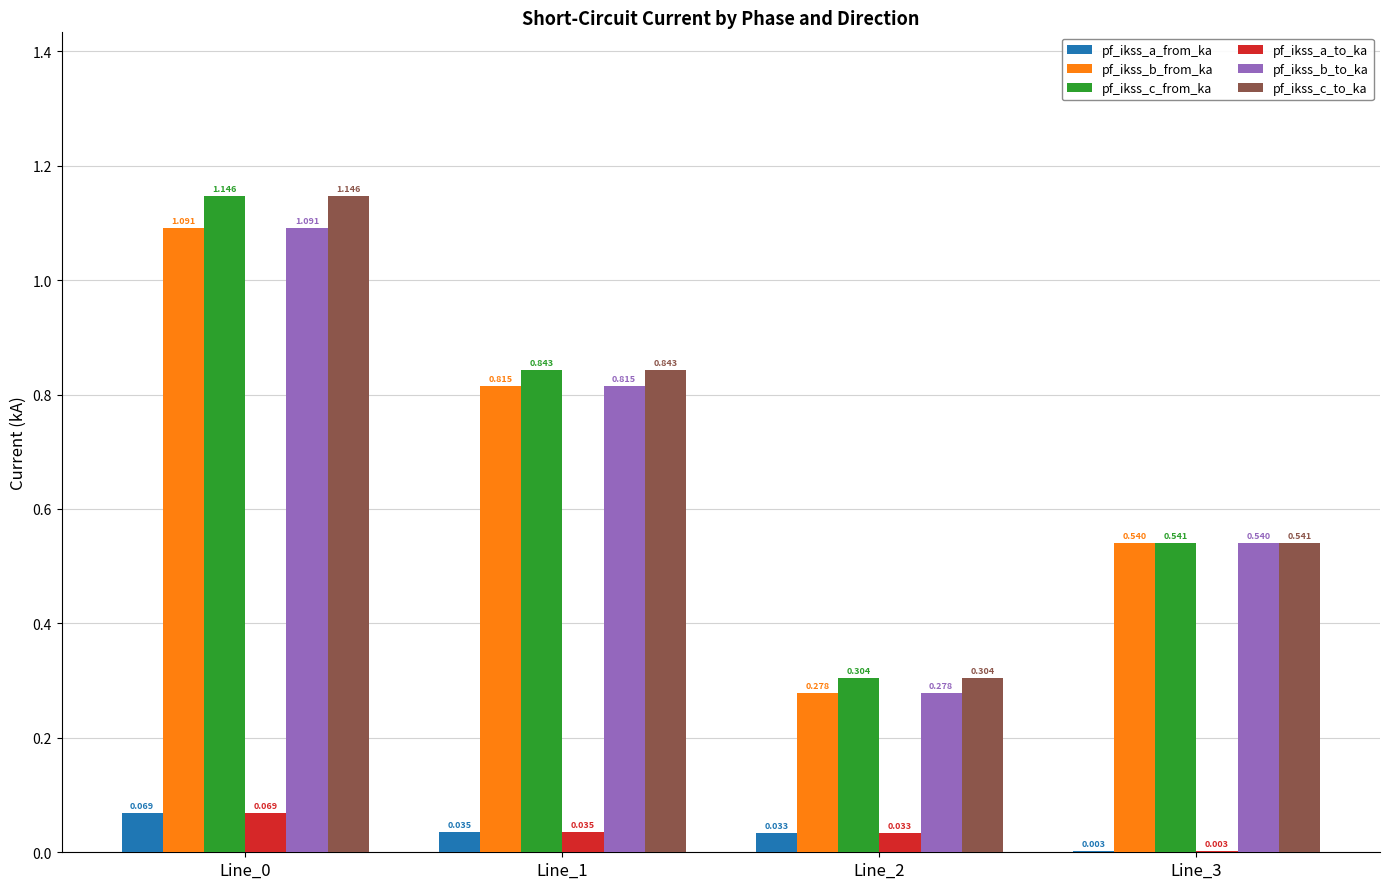

What is the total value across all series at Line_2?

1.2